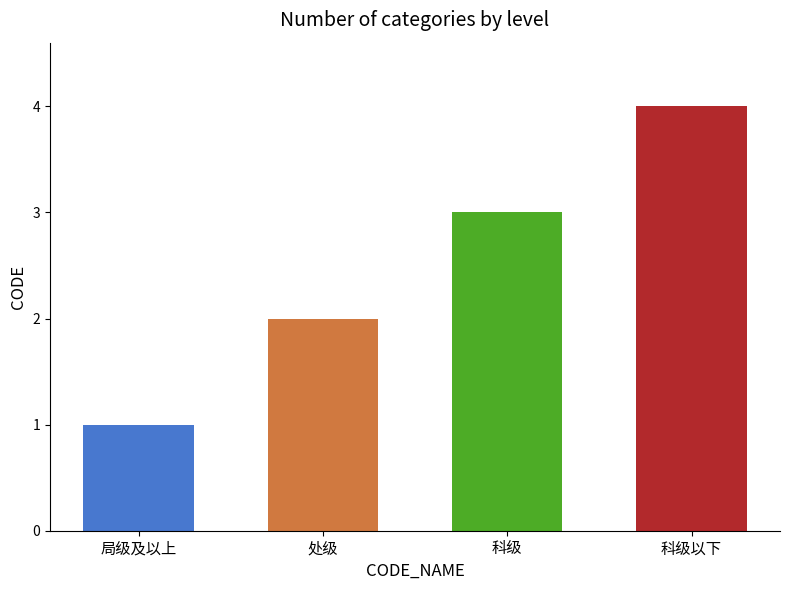

How many values exceed 3?

1